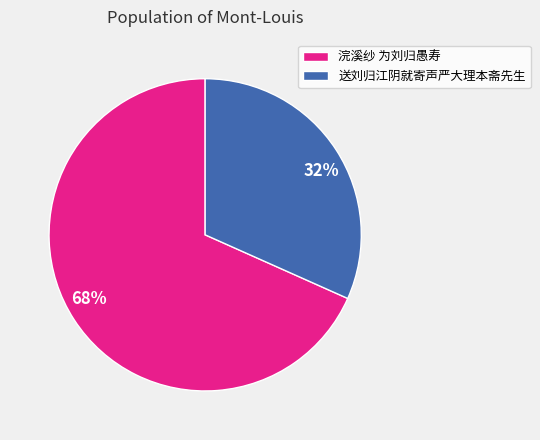

What percentage is the 送刘归江阴就寄声严大理本斋先生 slice, to the nearest percent?

32%